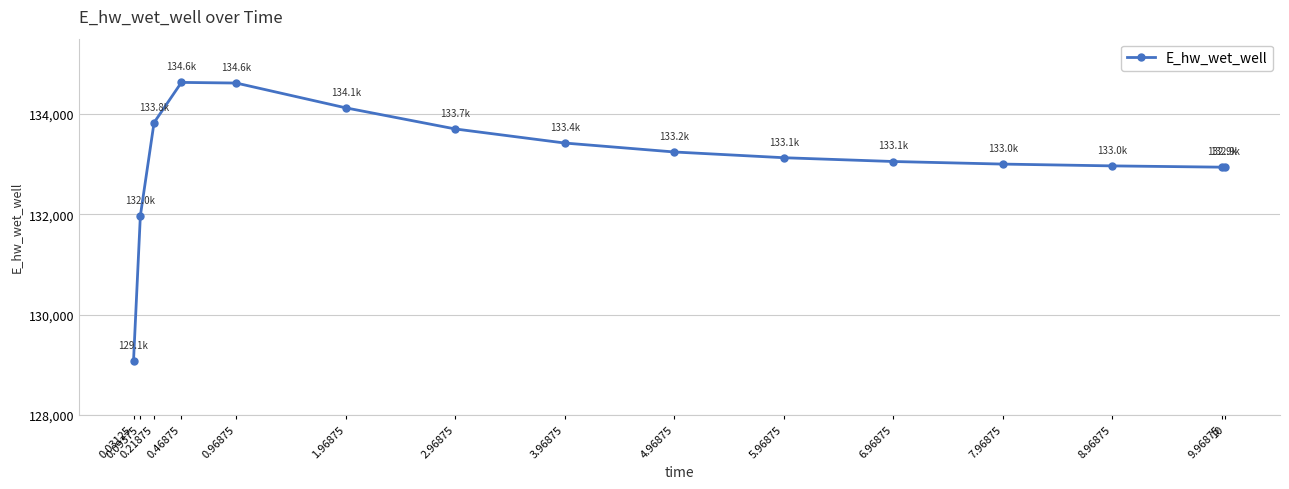

What is the smallest value displayed?

129070.3